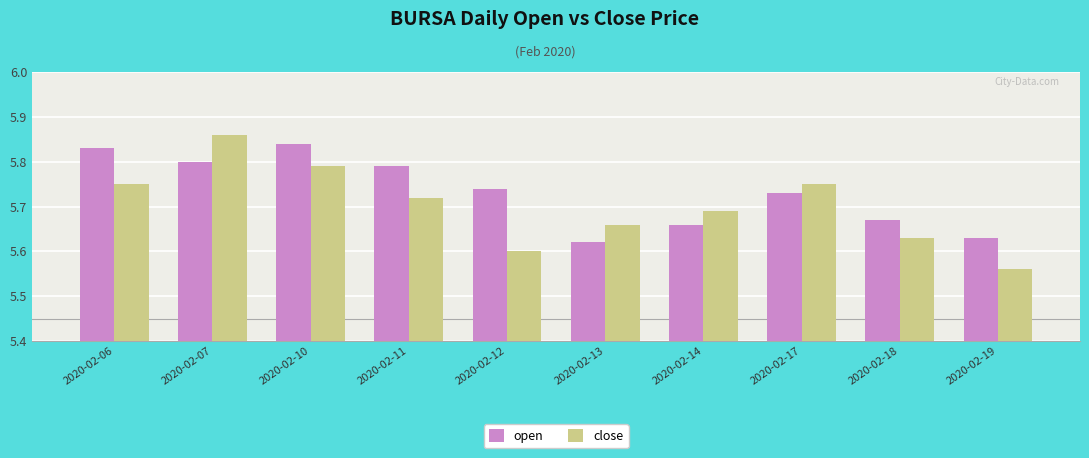

What is the difference between the second highest and second lowest values in the close series?

0.2